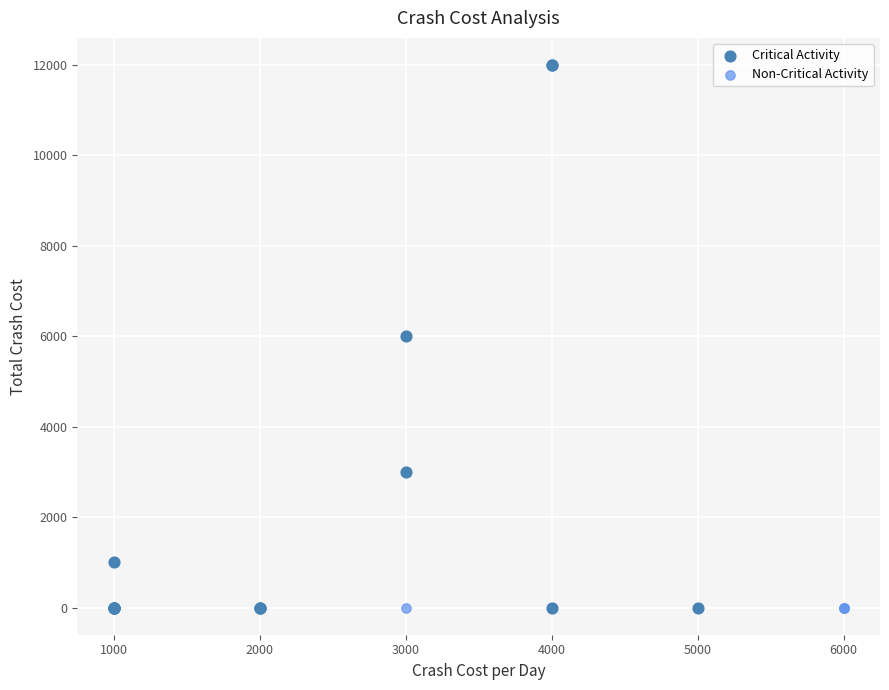

Which series contains the highest Y value?

Critical Activity